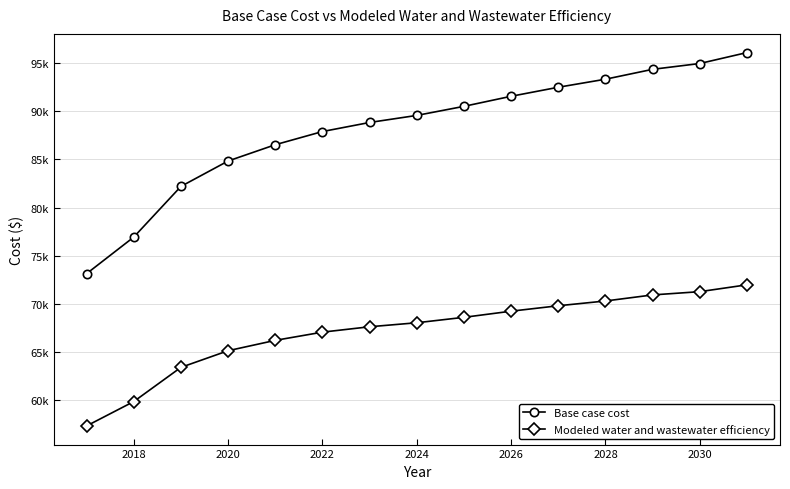

Is this an area chart (filled region under the line)?

No